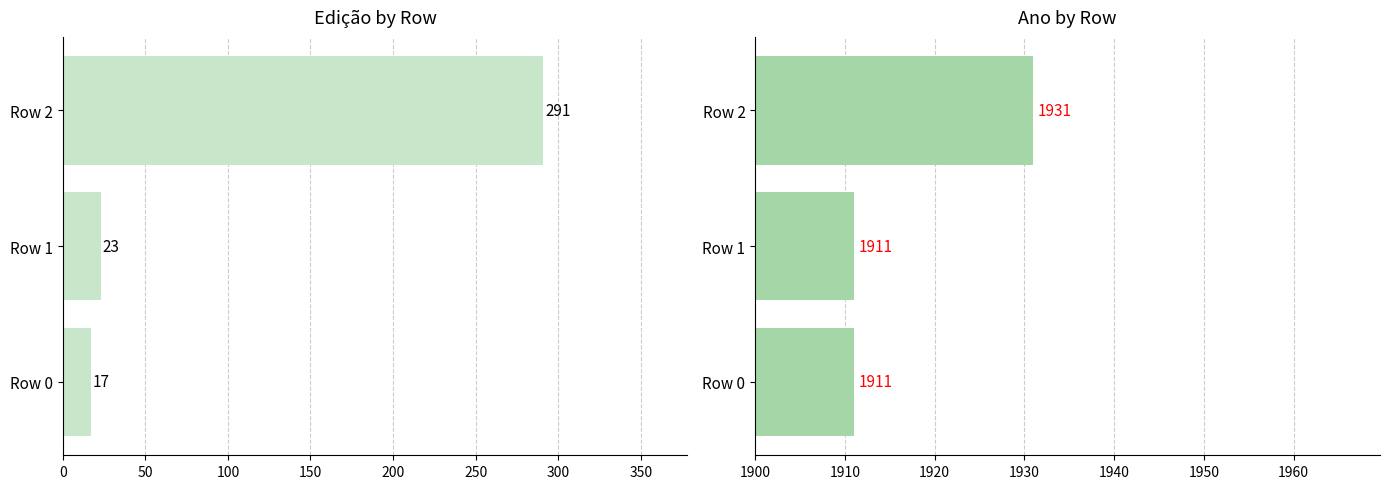

At how many categories does at least one series exceed 1923?

1